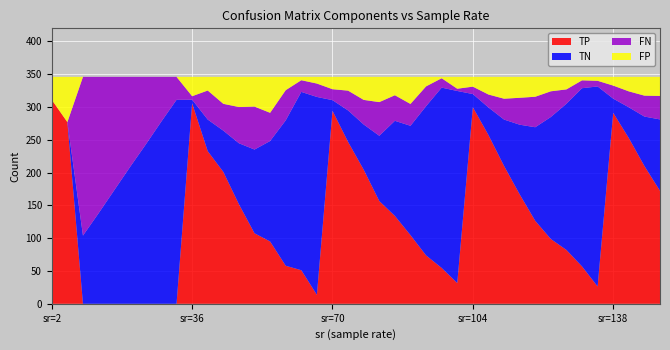

Reading left to right, transcribe all the data shown in this chart.

TN: 0=0.0	1=0.0	2=104.0	3=138.0	4=173.0	5=208.0	6=242.0	7=277.0	8=311.0	9=5.5	10=48.2	11=62.9	12=93.0	13=127.7	14=153.2	15=221.7	16=271.9	17=301.8	18=16.2	19=48.0	20=68.9	21=99.5	22=145.0	23=166.7	24=227.5	25=274.9	26=292.9	27=20.1	28=42.1	29=70.7	30=106.1	31=142.7	32=186.0	33=222.9	34=271.7	35=305.0	36=21.7	37=46.9	38=75.4	39=108.9
TP: 0=311.0	1=277.0	2=0.0	3=0.0	4=0.0	5=0.0	6=0.0	7=0.0	8=0.0	9=305.7	10=232.7	11=201.1	12=151.8	13=107.5	14=95.0	15=58.0	16=51.2	17=13.6	18=294.3	19=246.8	20=204.5	21=156.7	22=134.0	23=104.7	24=73.8	25=54.7	26=31.6	27=299.7	28=257.3	29=210.2	30=167.0	31=126.5	32=98.8	33=82.1	34=57.0	35=26.4	36=291.1	37=252.7	38=210.1	39=172.2
FN: 0=0.0	1=0.0	2=242.0	3=208.0	4=173.0	5=138.0	6=104.0	7=69.0	8=35.0	9=5.3	10=44.3	11=40.9	12=55.2	13=65.5	14=43.0	15=46.0	16=17.8	17=20.4	18=16.7	19=30.2	20=37.5	21=51.3	22=39.0	23=33.3	24=30.2	25=14.3	26=3.4	27=11.3	28=19.7	29=31.8	30=41.0	31=46.5	32=39.2	33=21.9	34=12.0	35=8.6	36=19.9	37=24.3	38=31.9	39=35.8
FP: 0=35.0	1=69.0	2=0.0	3=0.0	4=0.0	5=0.0	6=0.0	7=0.0	8=0.0	9=29.5	10=20.8	11=41.1	12=46.0	13=45.3	14=54.8	15=20.3	16=5.1	17=10.2	18=18.8	19=21.0	20=35.1	21=38.5	22=28.0	23=41.3	24=14.5	25=2.1	26=18.1	27=14.9	28=26.9	29=33.3	30=31.9	31=30.3	32=22.0	33=19.1	34=5.3	35=6.0	36=13.3	37=22.1	38=28.6	39=29.1